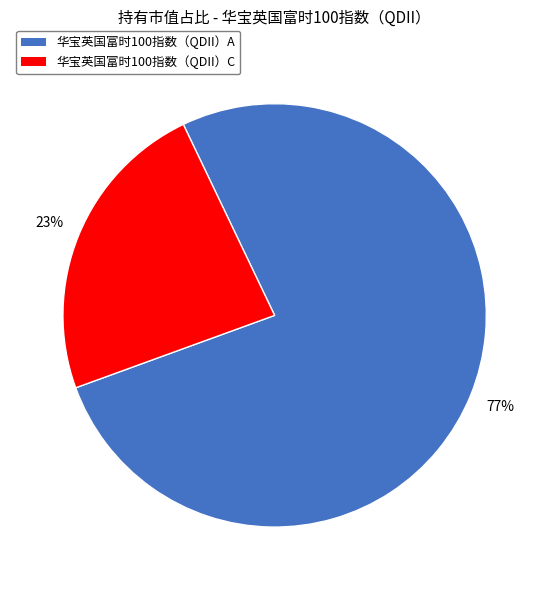

How many segments does this pie chart have?

2